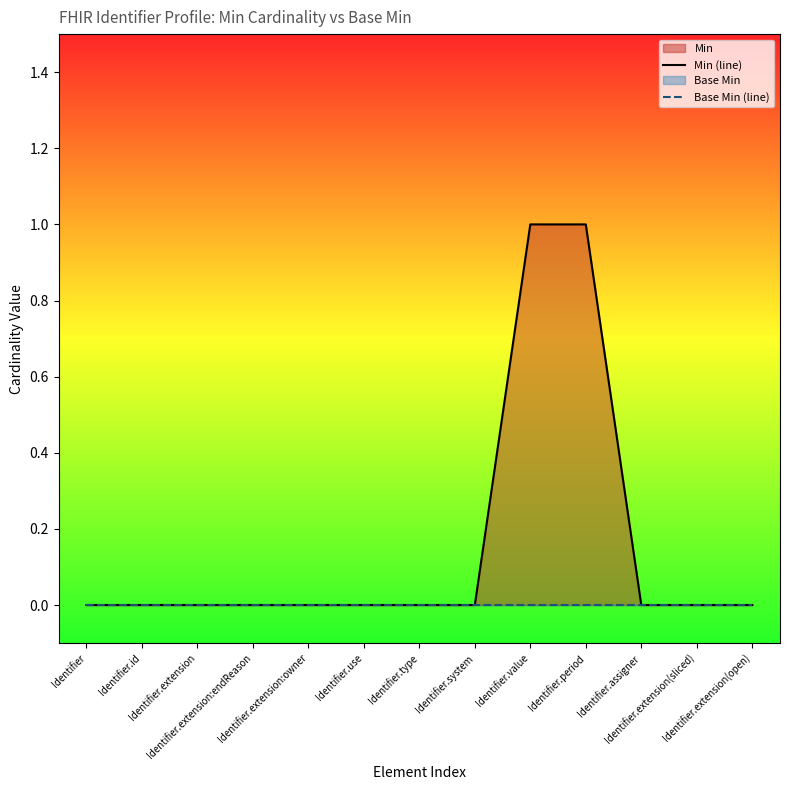

True or false: Min (line) has a value of 0 at Identifier.extension.

False